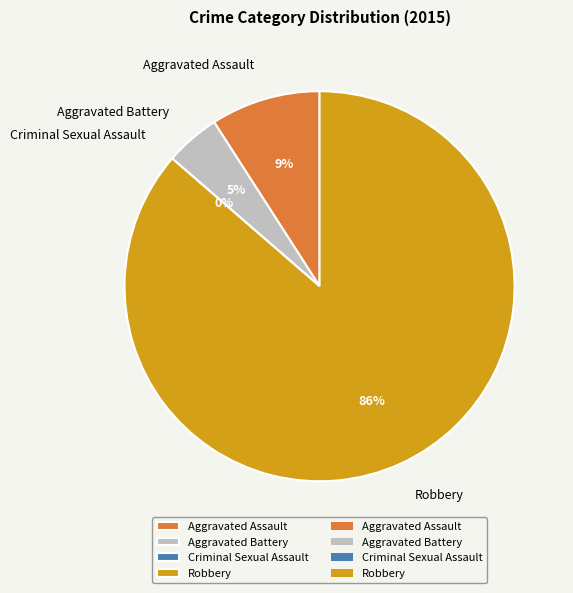

Approximately how many times larger is the value at Aggravated Assault compared to Aggravated Battery?

2.0